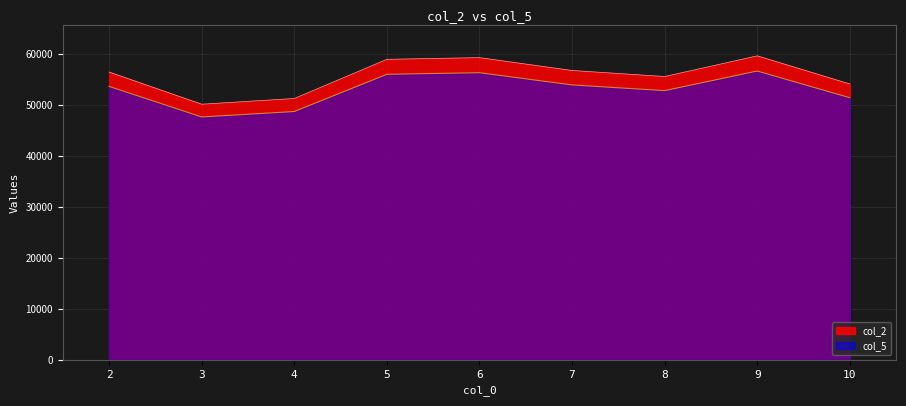

What is the maximum value shown in the chart?

59645.3